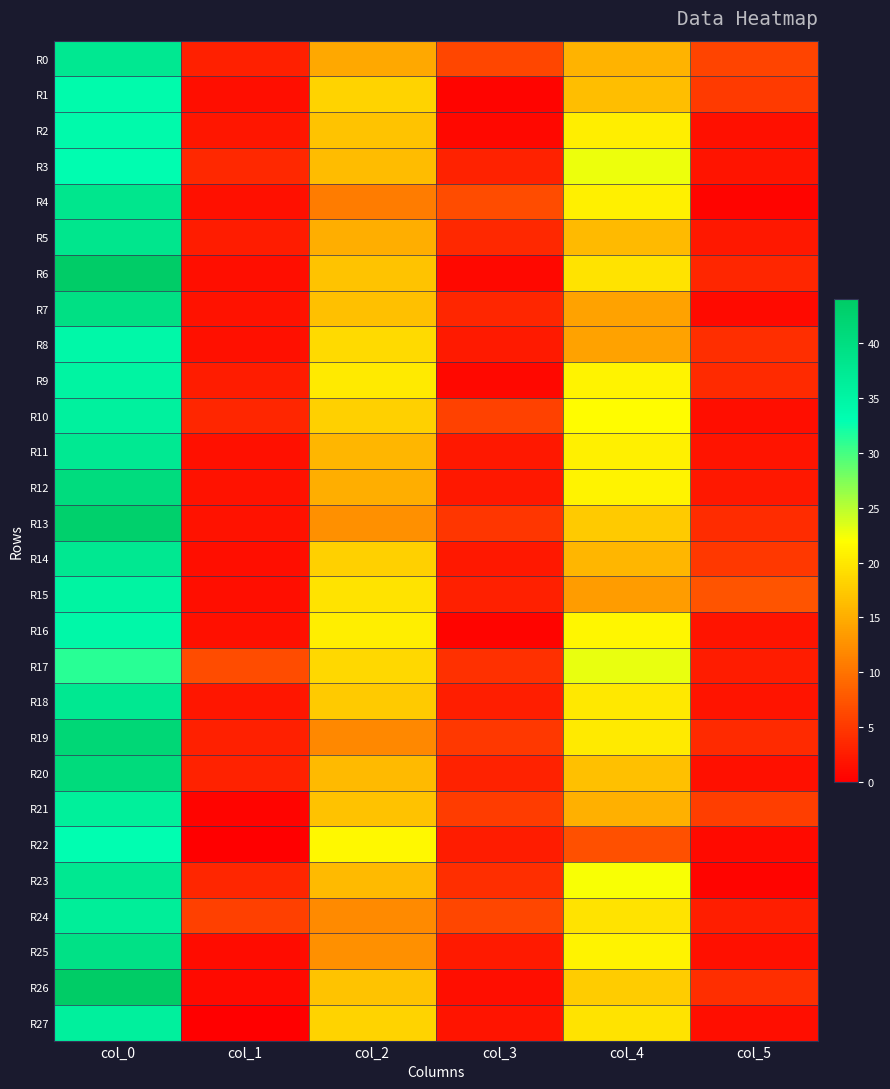

How many distinct data groups are displayed?

28